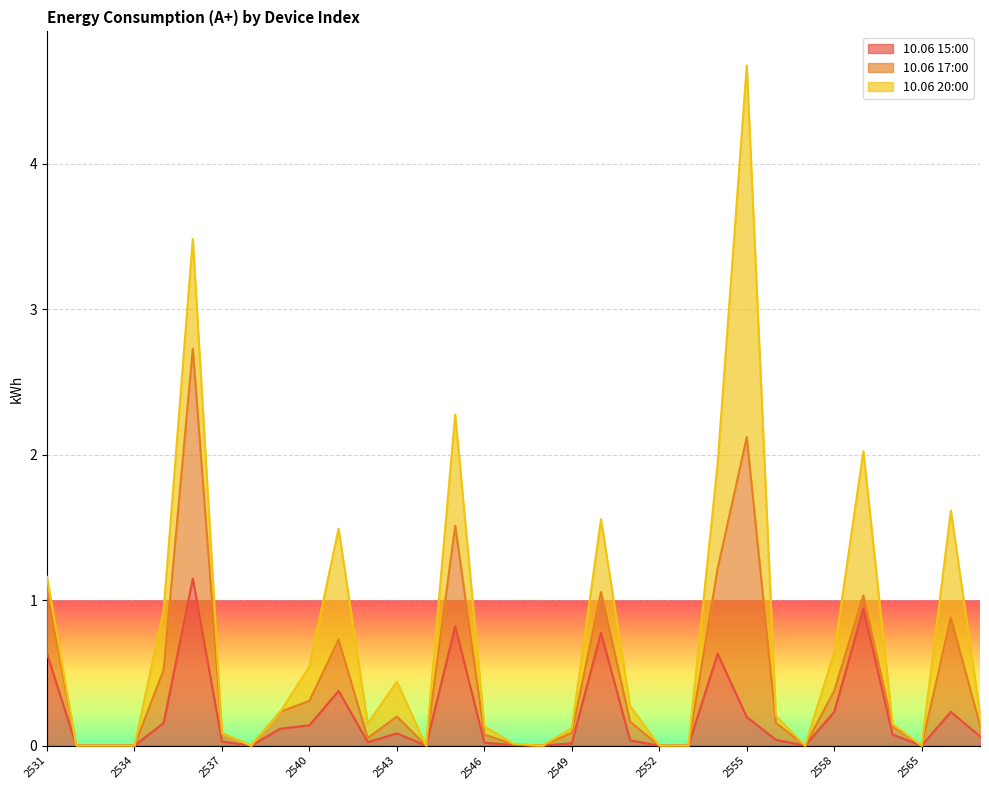

The 10.06 20:00 series shows 0.3 at 2543. True or false?

False